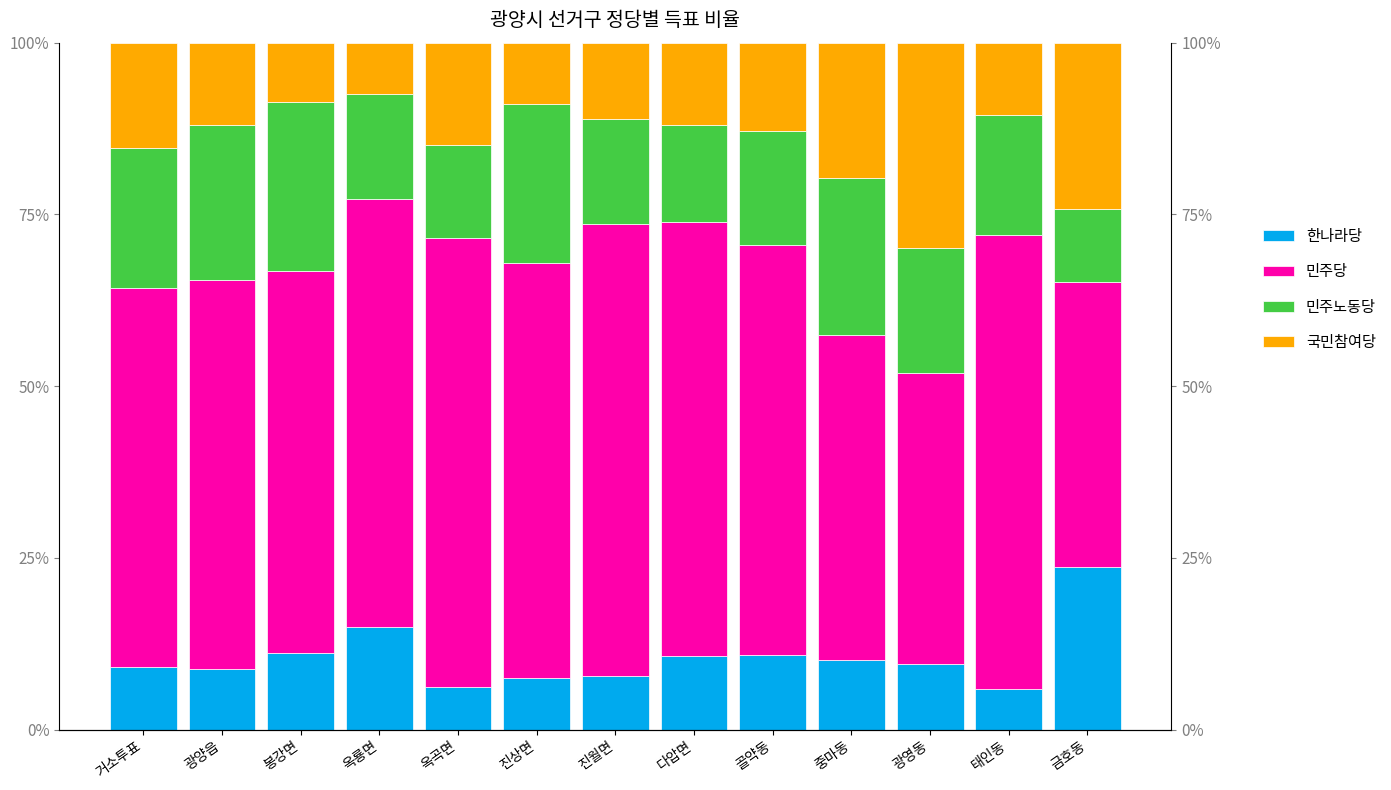

At which label does 민주노동당 first exceed 17?

거소투표